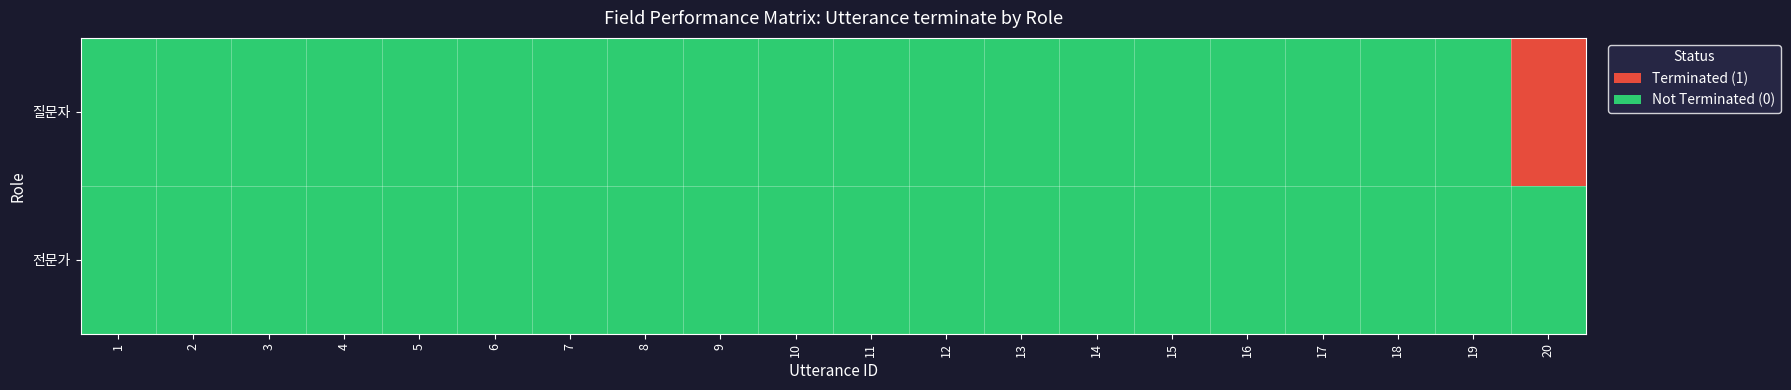

At how many categories does at least one series exceed 0?

1